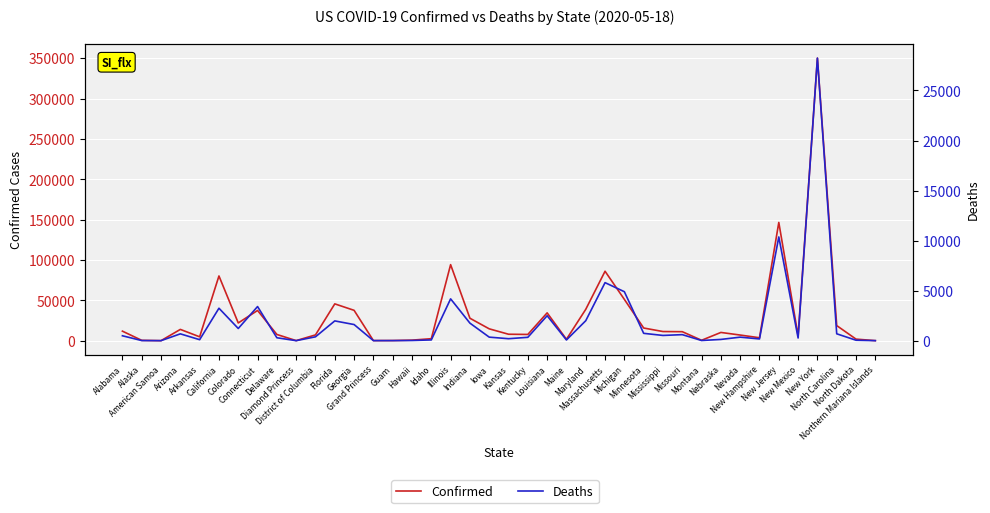

How many values in the Confirmed series are below 11108?

20